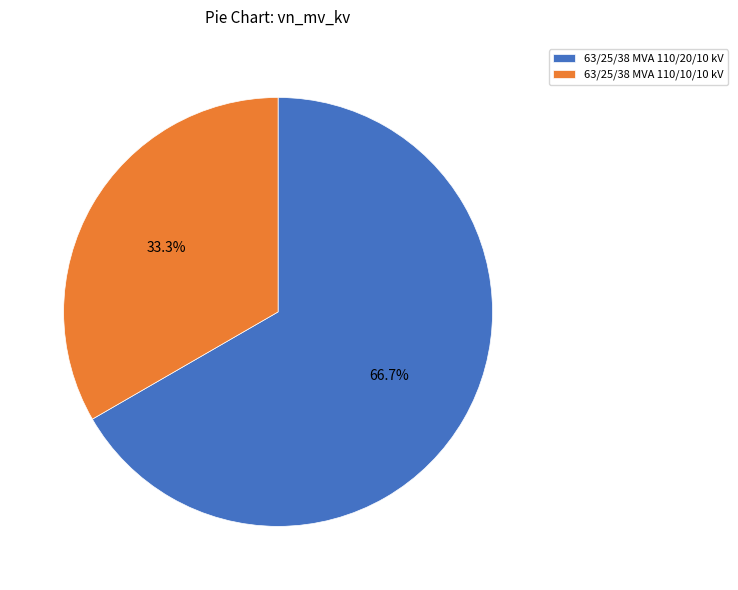

What is the majority slice?

63/25/38 MVA 110/20/10 kV